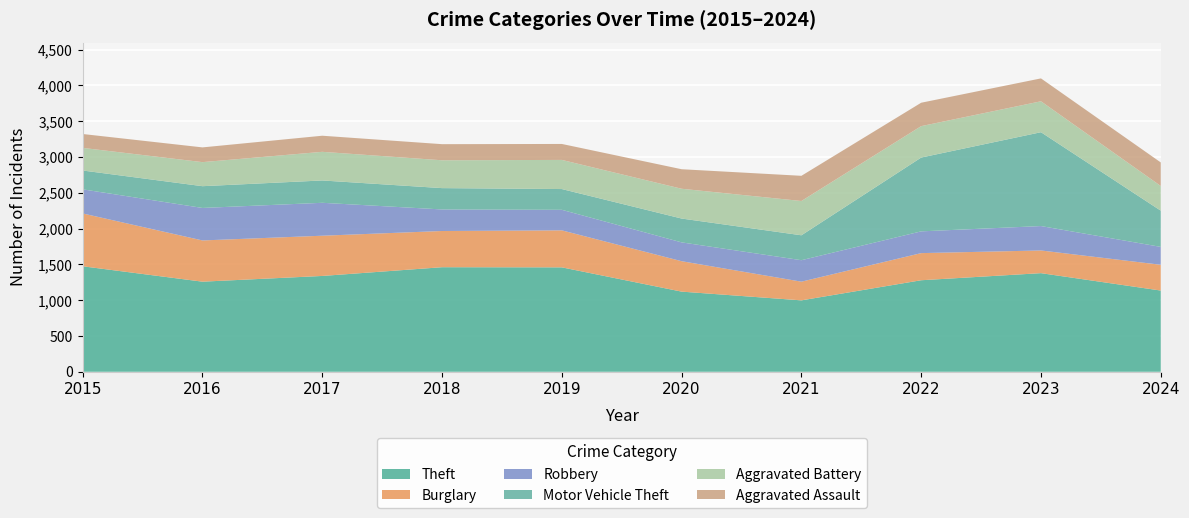

What is the difference between the maximum and minimum values in the Burglary series?

477